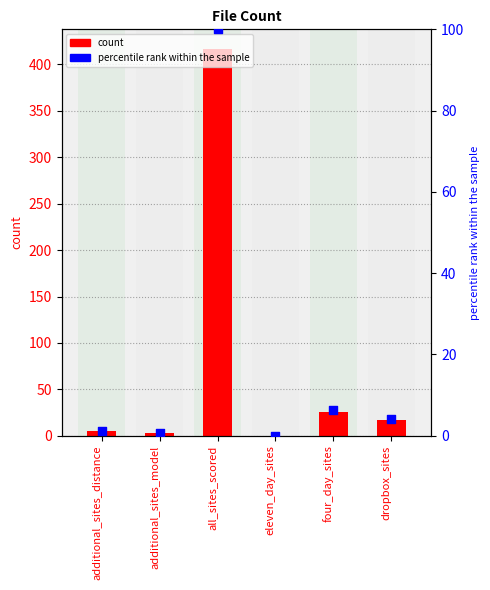

What are all the series names shown in the legend?

count, percentile rank within the sample